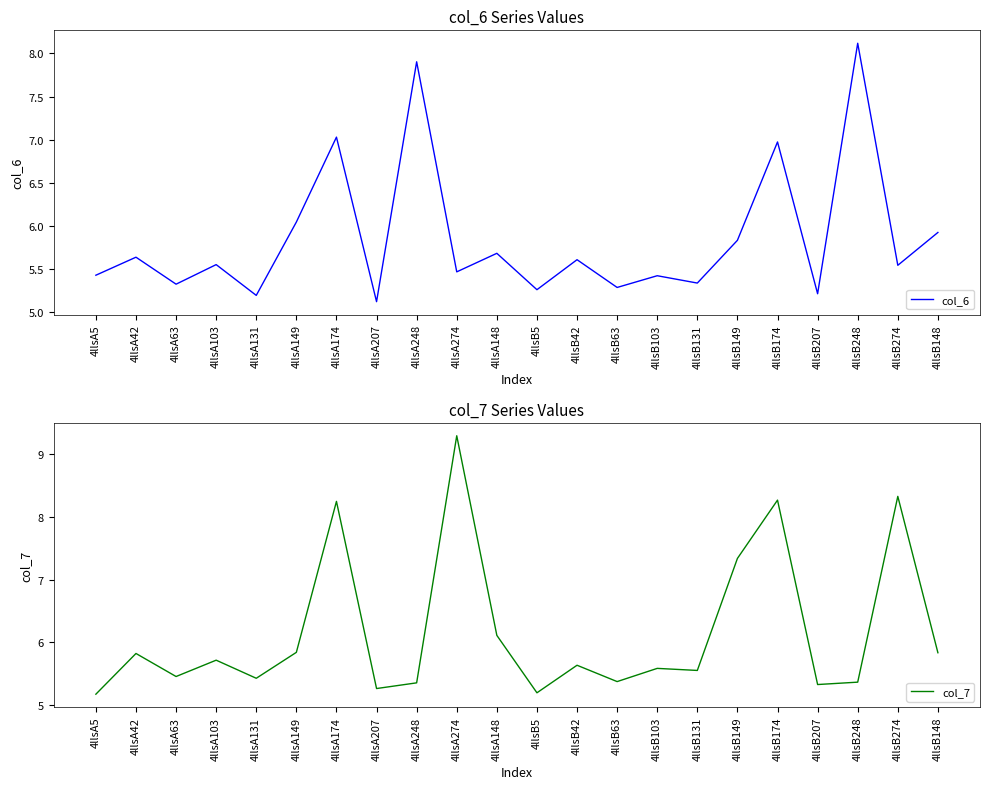

Between which two adjacent categories do col_6 and col_7 first intersect?

4llsA5 and 4llsA42